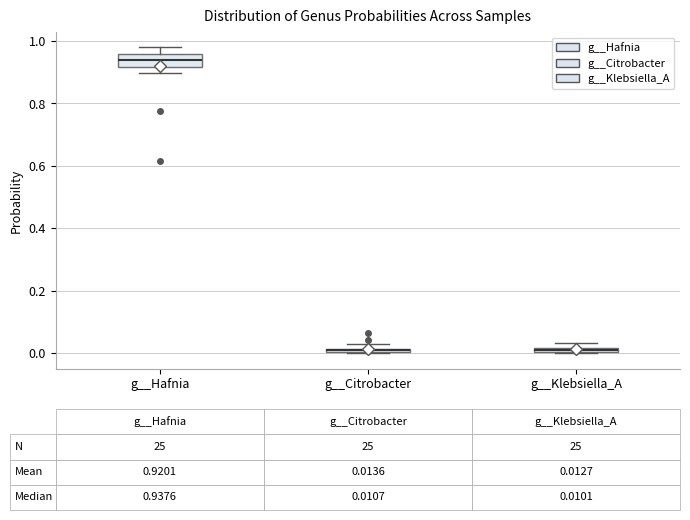

Comparing the boxes themselves (not the whiskers), which one is the tallest?

g__Hafnia